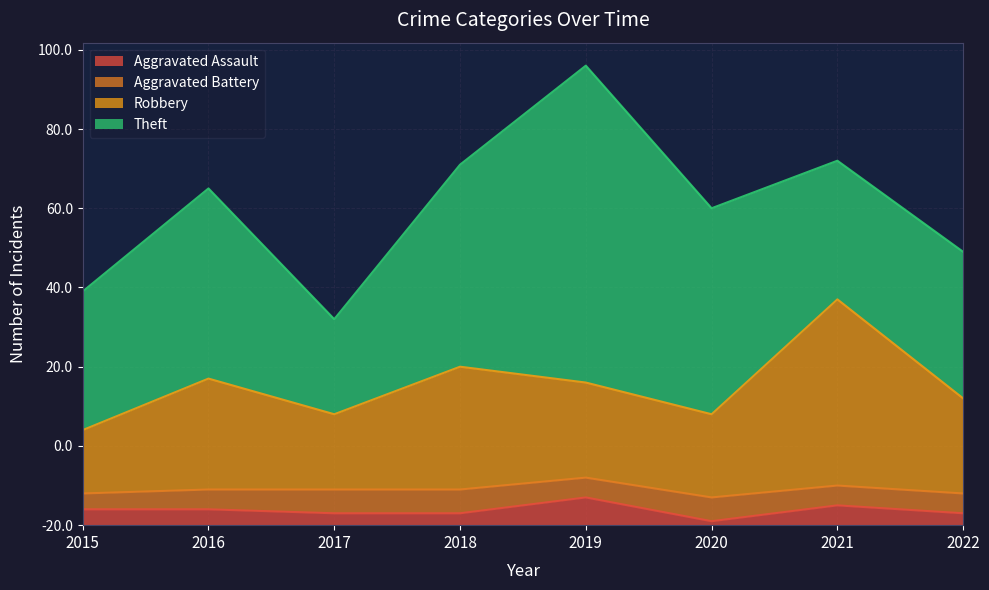

What are all the series names shown in the legend?

Aggravated Assault, Aggravated Battery, Robbery, Theft